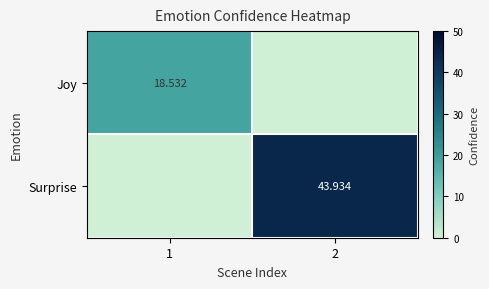

What value does the Joy series have at 1?

18.5